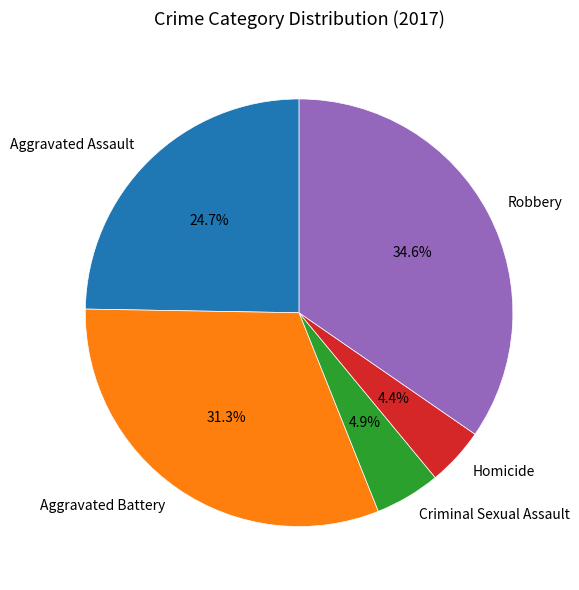

Does Aggravated Assault account for over 50% of the chart?

No